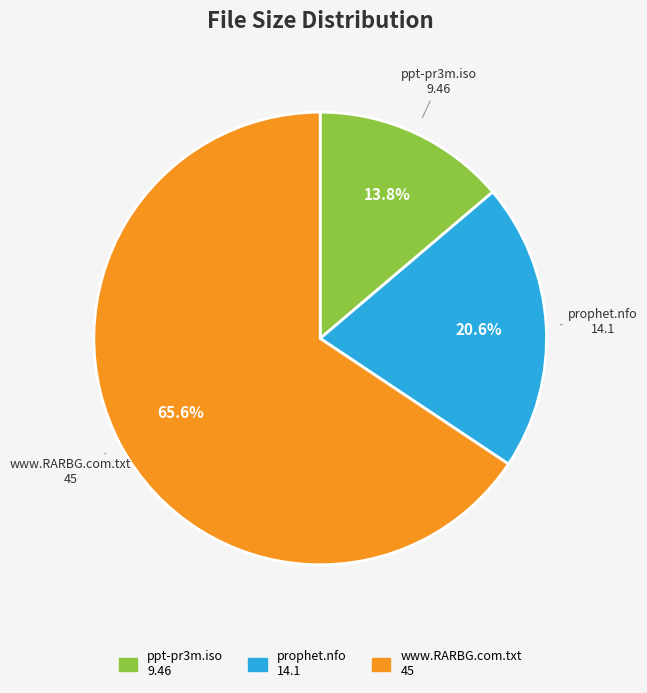

How many slices are in this pie chart?

3